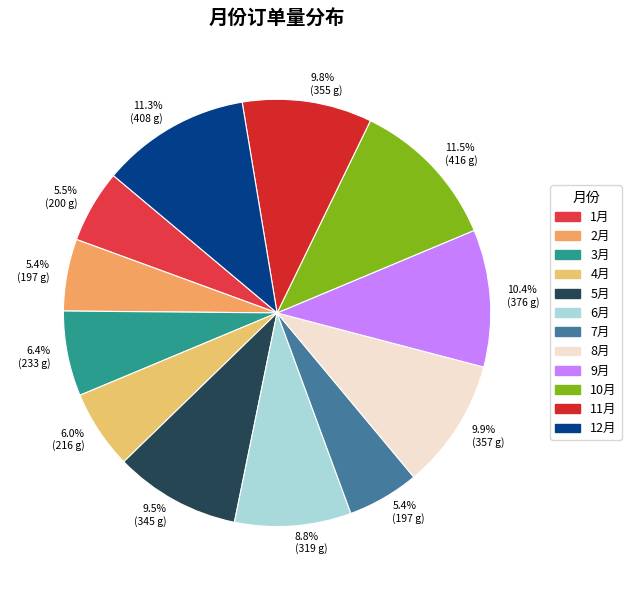

To the nearest percent, what percentage of the pie is 11月?

10%